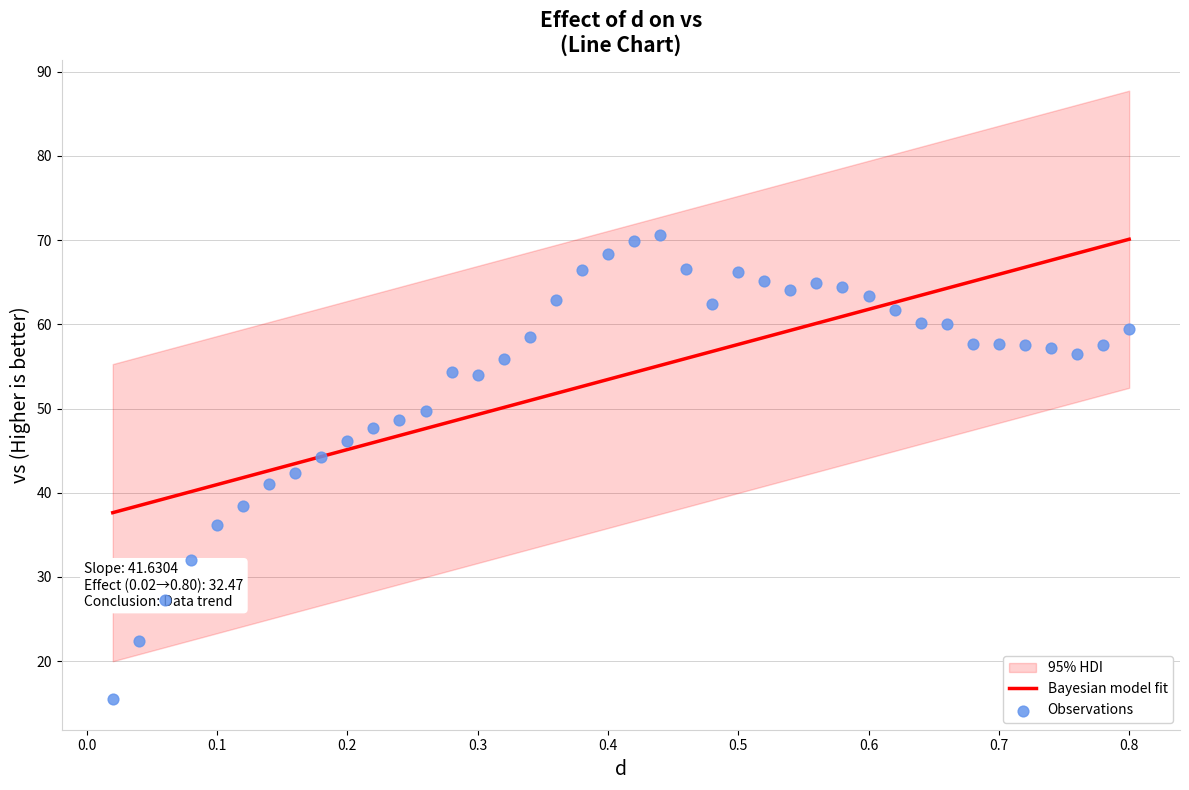

Which series has the largest total across all categories?

Observations